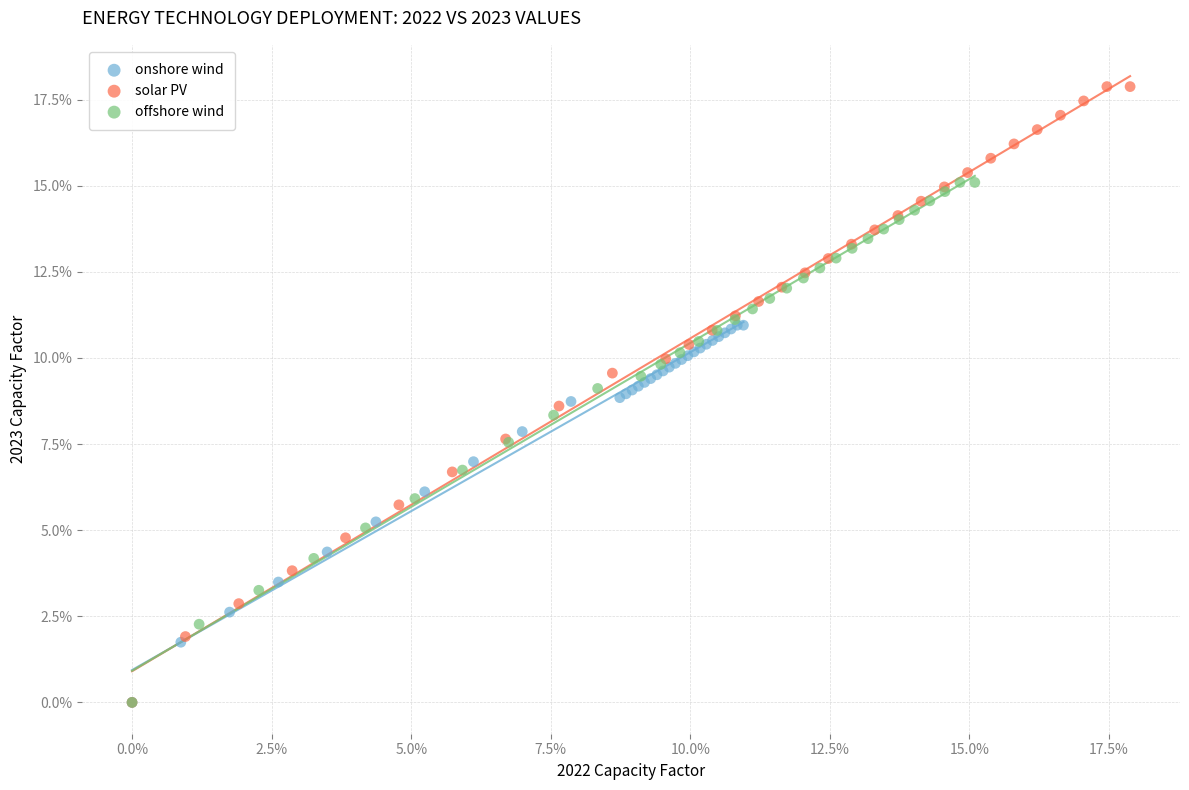

What are all the series names shown in the legend?

onshore wind, solar PV, offshore wind